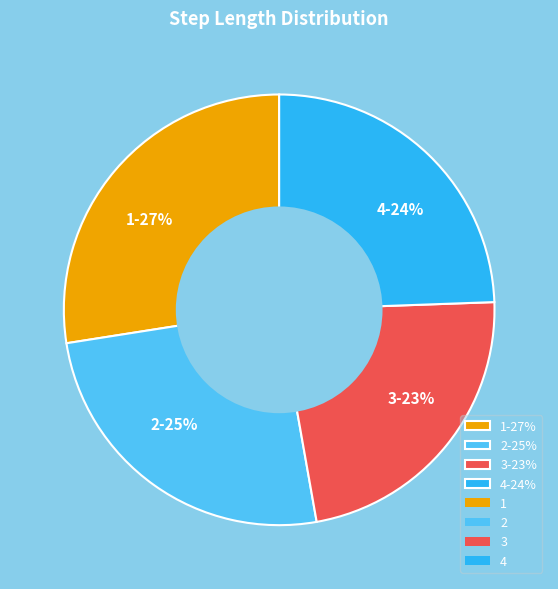

Count the number of slices in the pie.

4